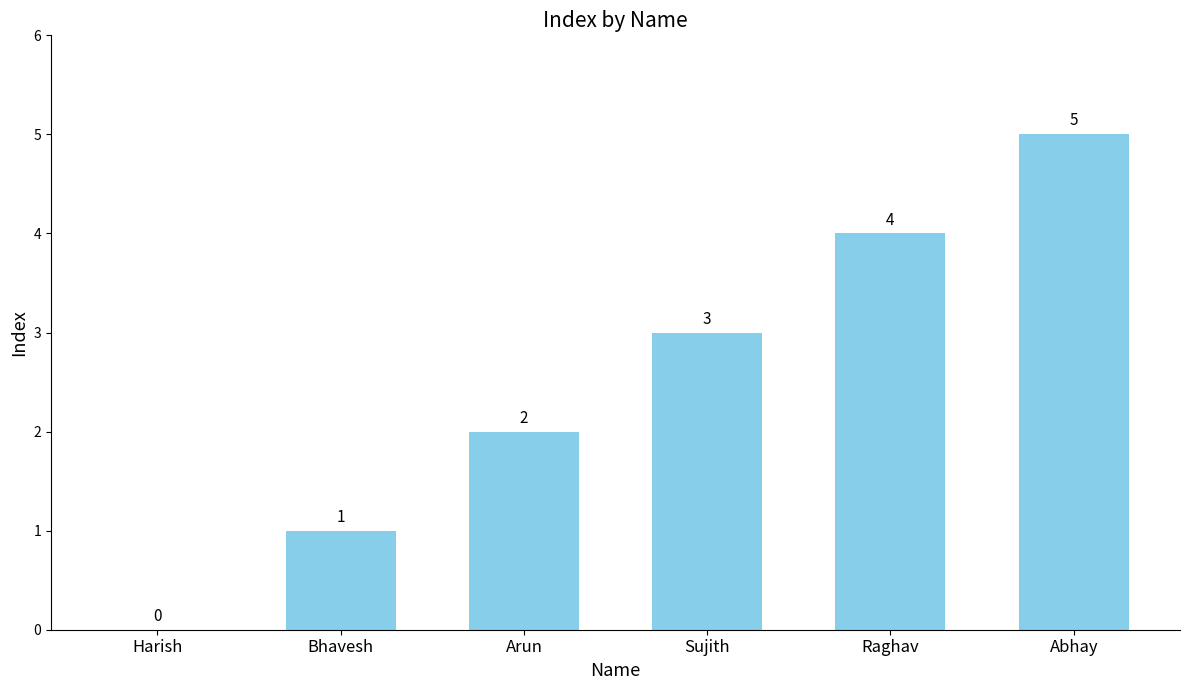

How many categories are shown in the chart?

6